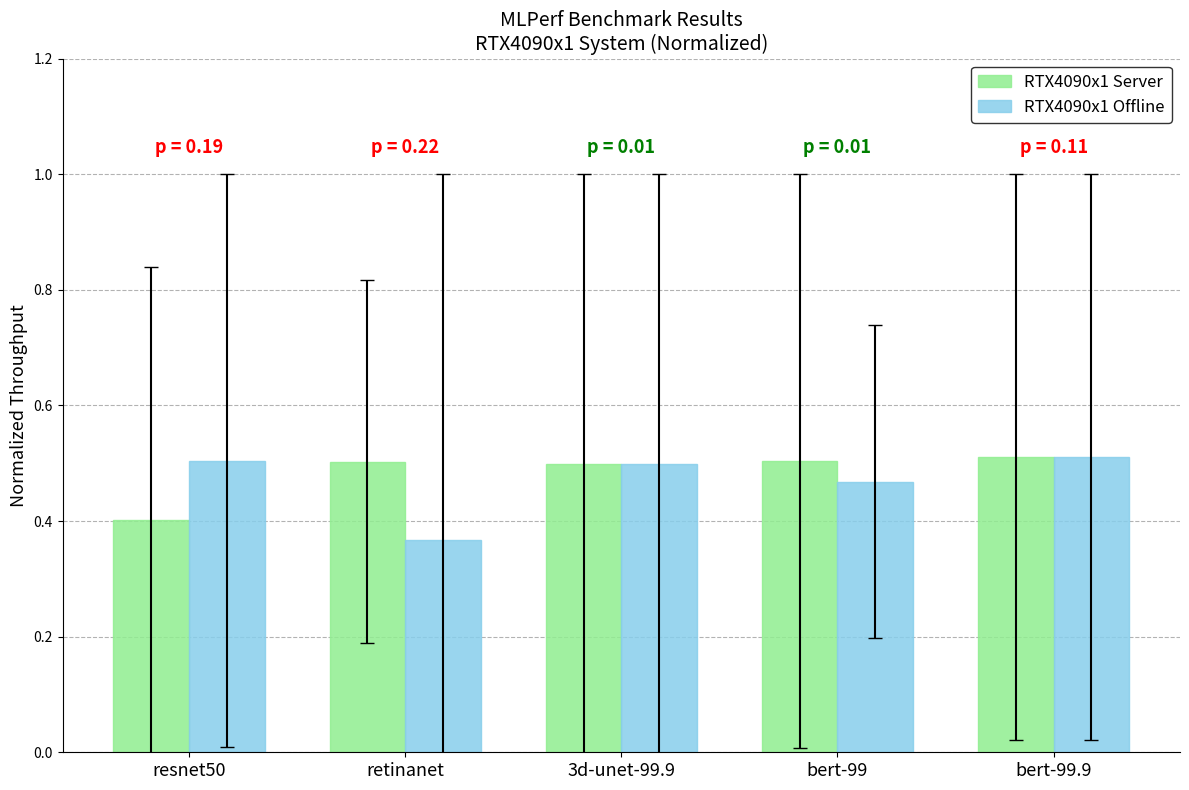

What is the sum of all RTX4090x1 Server values?

2.4